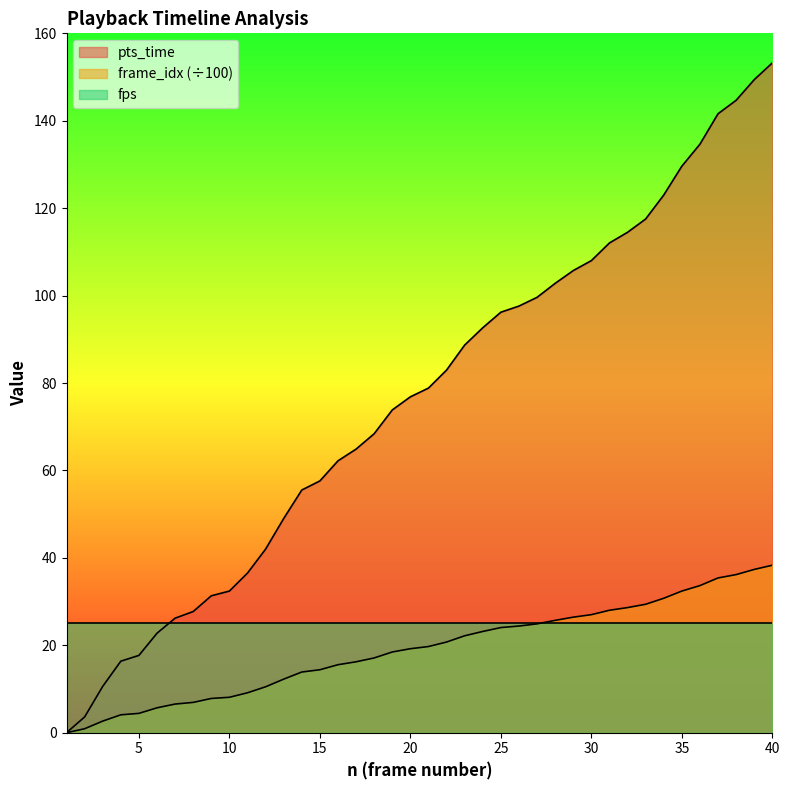

At which label is frame_idx_scaled closest to 19?

20